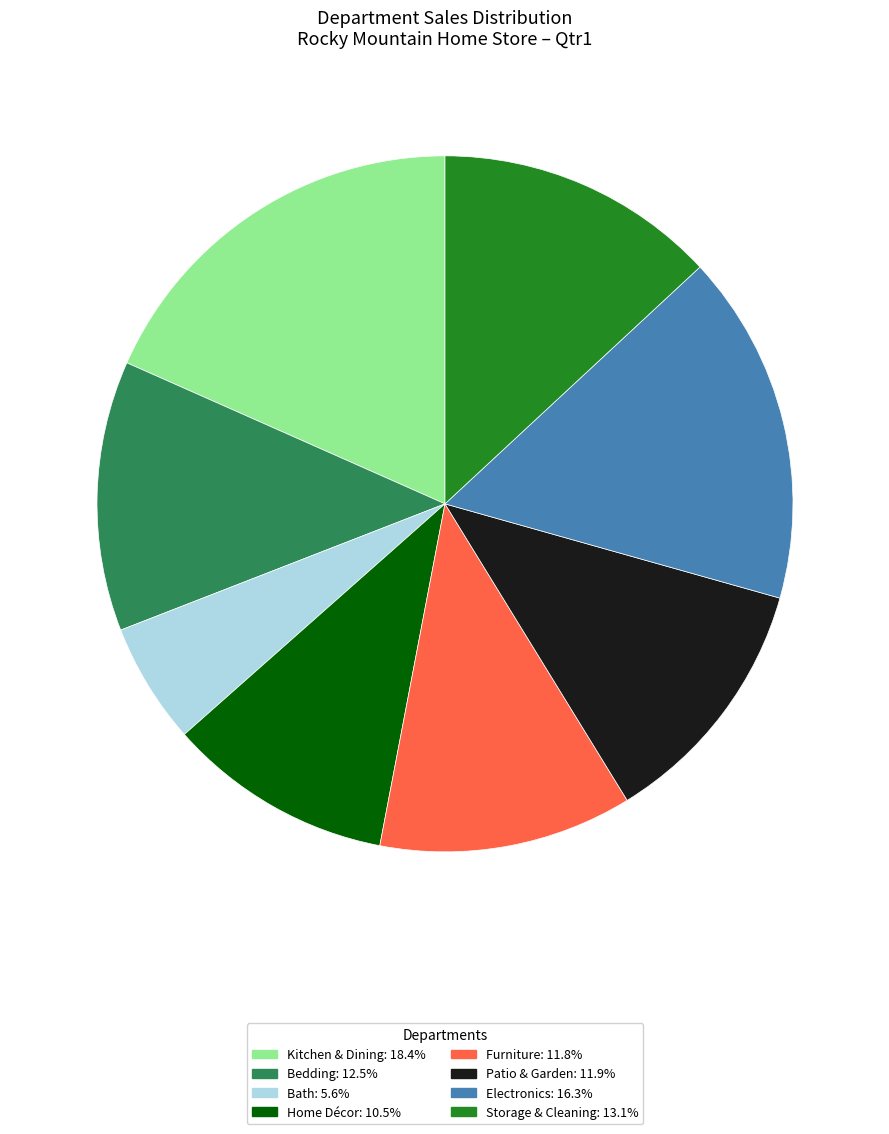

Is it true that Storage & Cleaning is 1% of the pie?

False